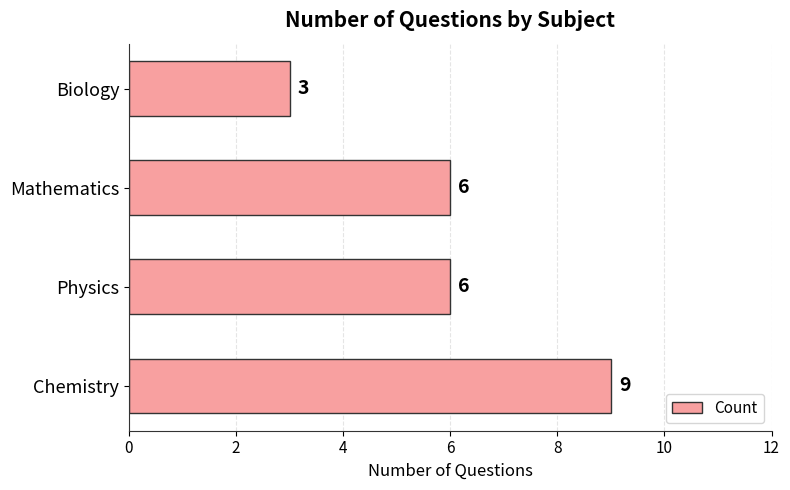

True or false: the data shows 2 at Biology.

False